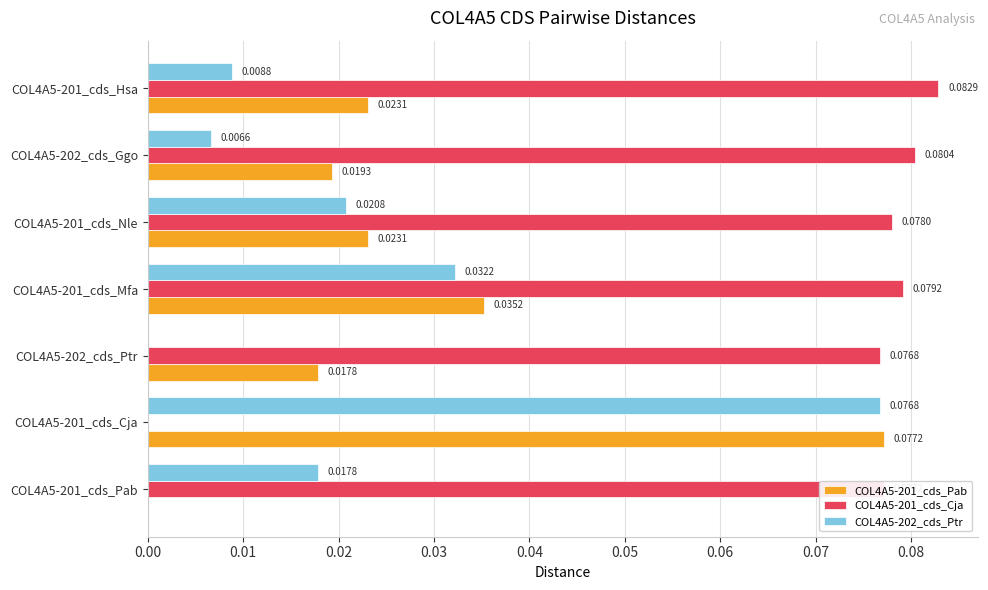

Which series has the largest total across all categories?

COL4A5-201_cds_Cja